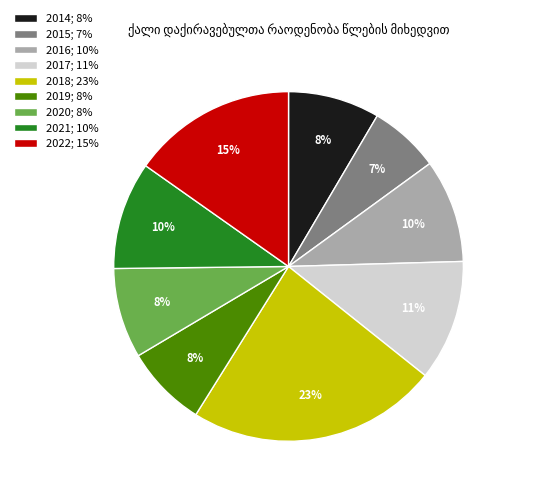

Is there any slice that represents more than half of the pie?

No